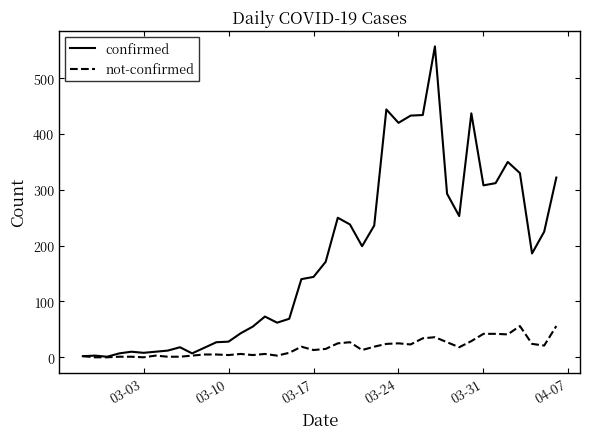

What is the average value of the not-confirmed series?

17